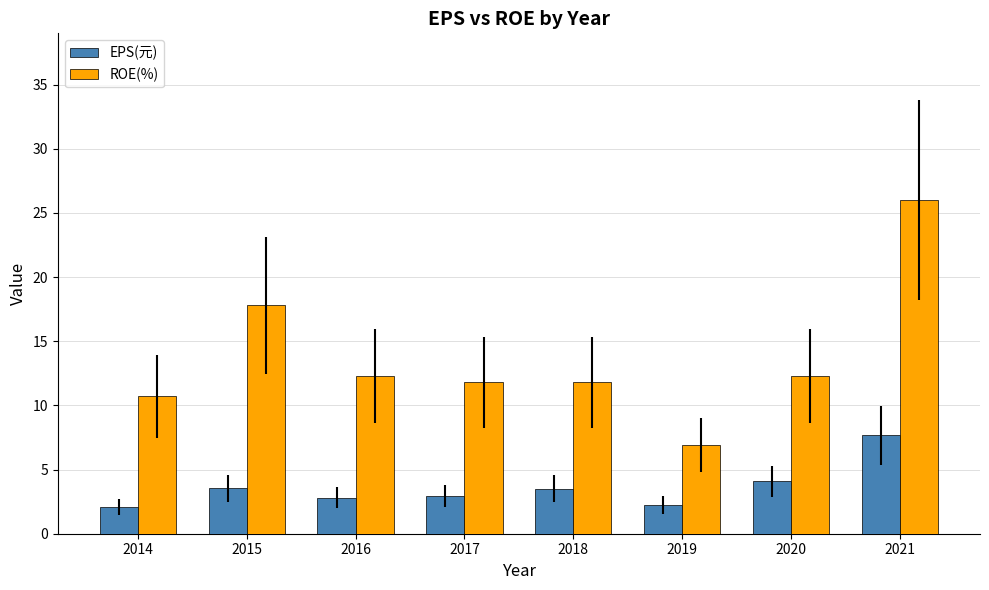

At which category is the sum across all series the highest?

2021